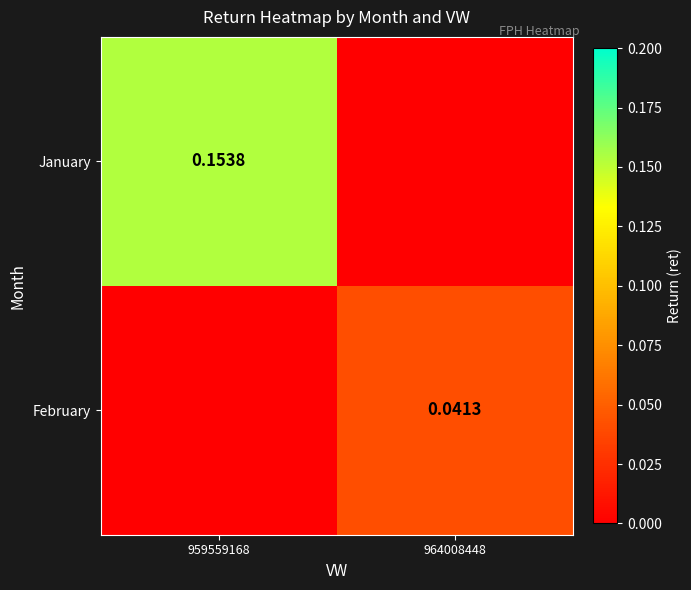

What value does the January series have at 959559168?

0.2